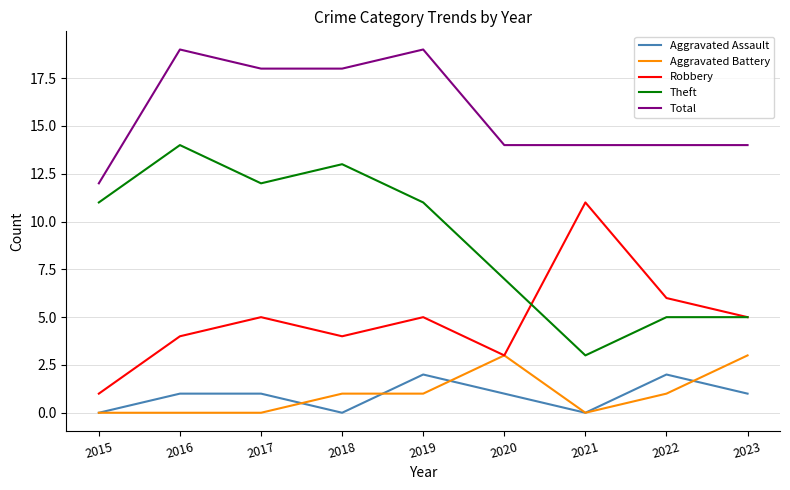

Between 2015 and 2016, which series saw the biggest shift?

Total